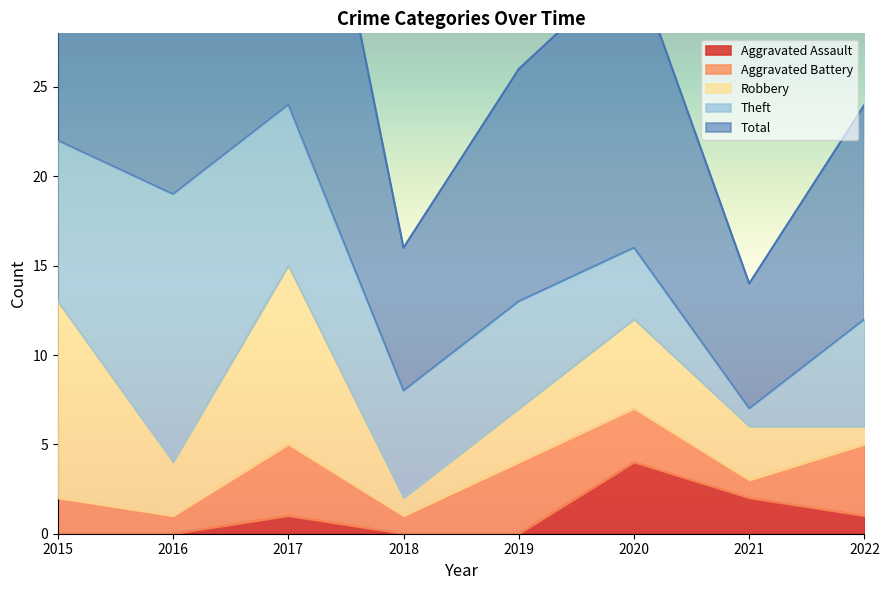

True or false: Aggravated Battery has more than 1 points higher than both neighbors.

True